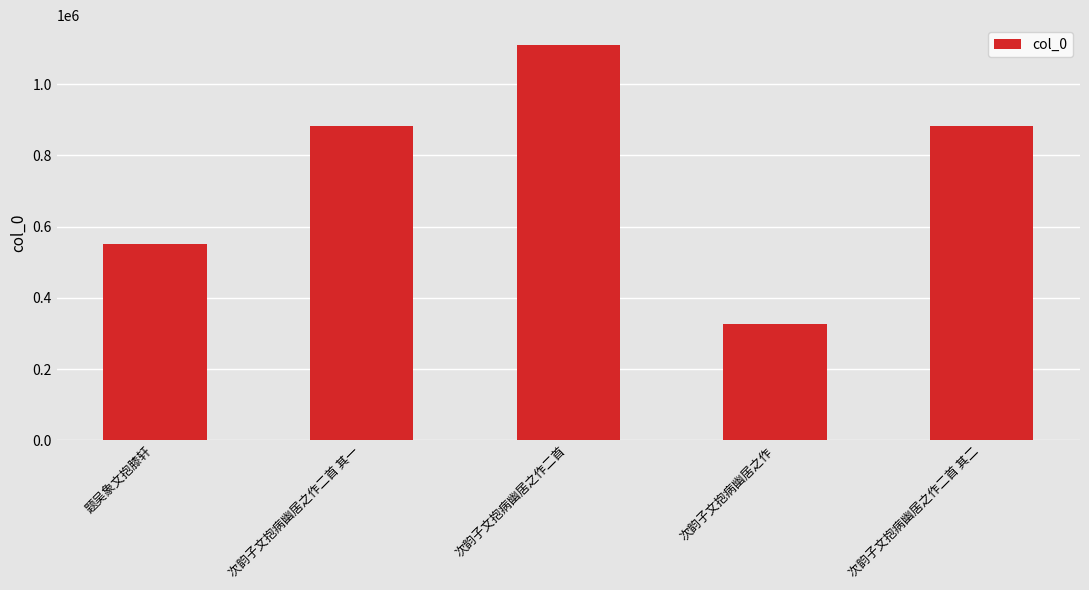

True or false: the data shows 1110602 at 次韵子文抱病幽居之作二首.

True